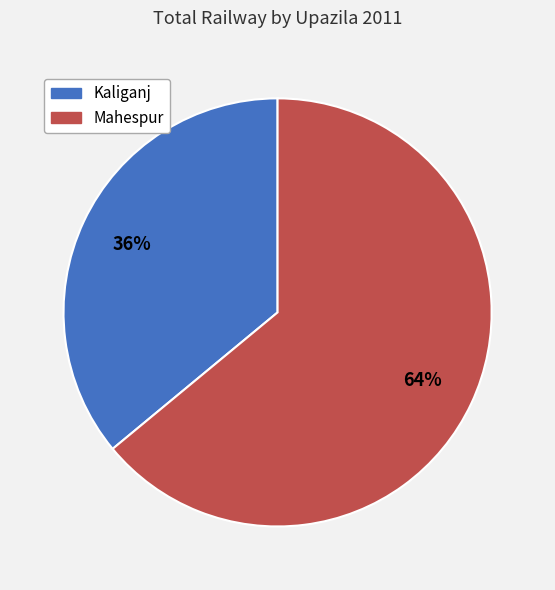

To the nearest percent, what is the difference between the largest and smallest slice percentages?

28%